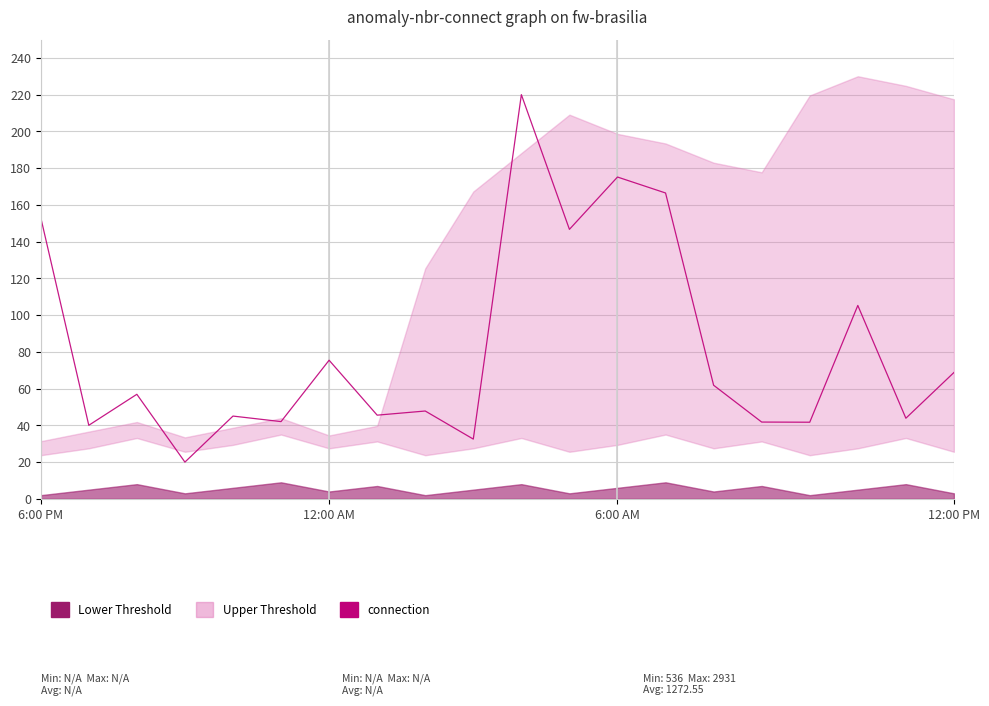

How many lines are shown in the chart?

1